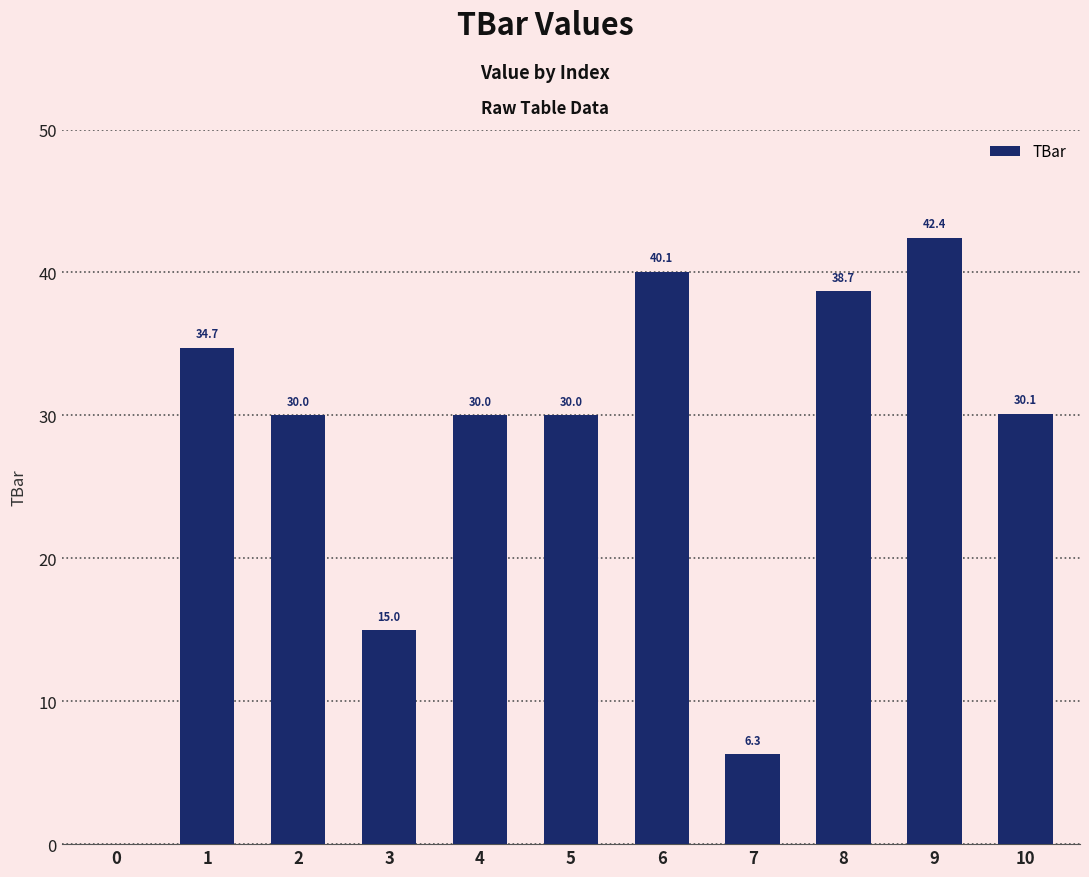

What is the change in value from 1 to 8?

+4.0